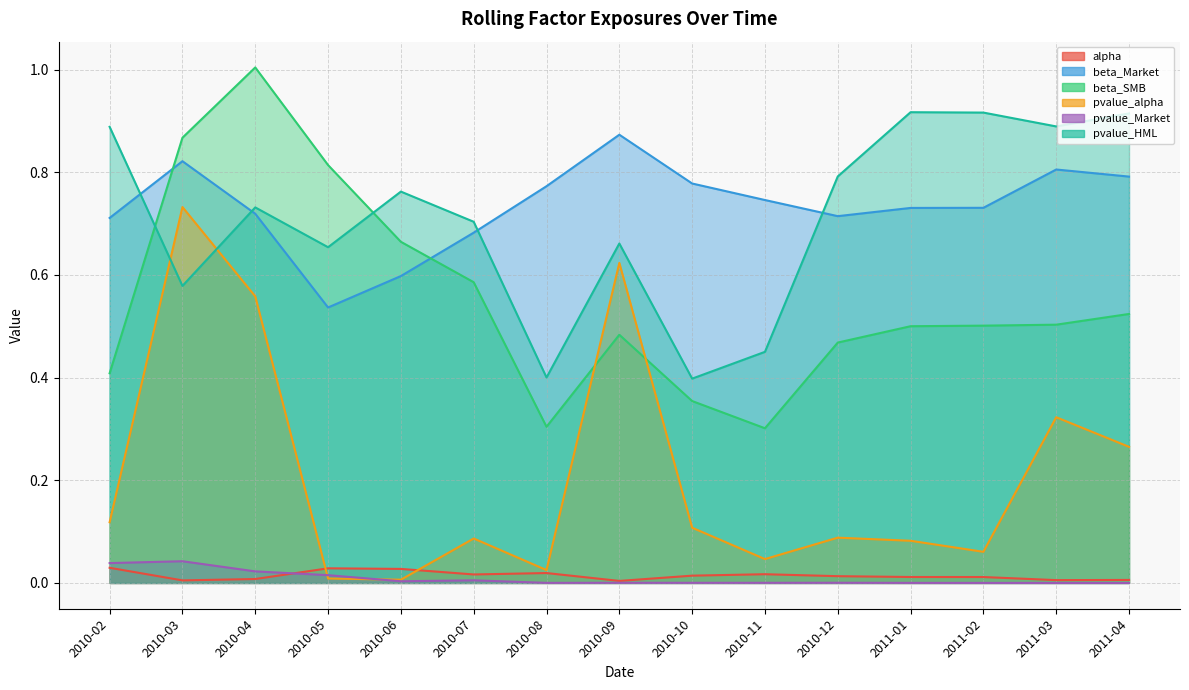

True or false: pvalue_Market and beta_SMB intersect in this chart.

False